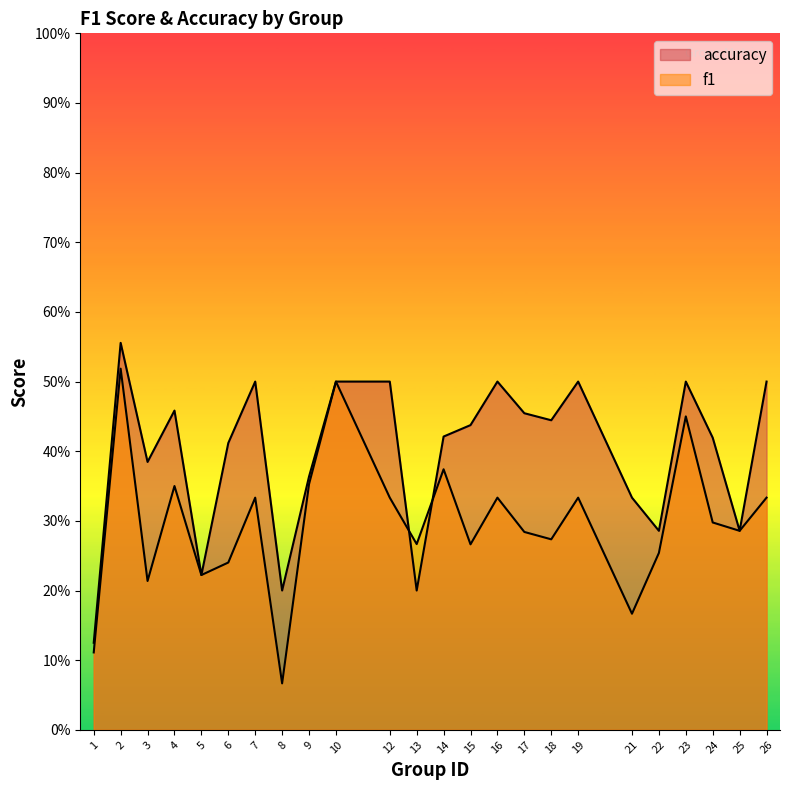

Is it true that f1 equals 0.5 at 23?

True